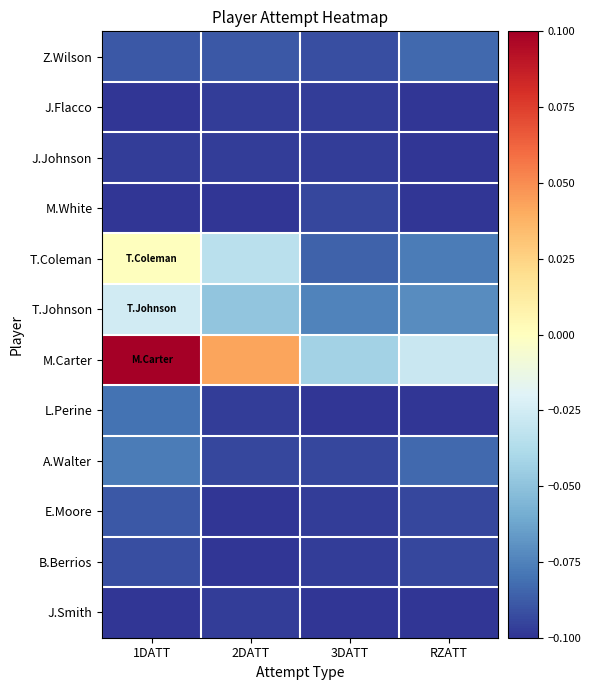

Reading left to right, what are all the values shown in this chart?

Z.Wilson: 1DATT=-0.1	2DATT=-0.1	3DATT=-0.1	RZATT=-0.1
J.Flacco: 1DATT=-0.1	2DATT=-0.1	3DATT=-0.1	RZATT=-0.1
J.Johnson: 1DATT=-0.1	2DATT=-0.1	3DATT=-0.1	RZATT=-0.1
M.White: 1DATT=-0.1	2DATT=-0.1	3DATT=-0.1	RZATT=-0.1
T.Coleman: 1DATT=0.0	2DATT=-0.0	3DATT=-0.1	RZATT=-0.1
T.Johnson: 1DATT=-0.0	2DATT=-0.0	3DATT=-0.1	RZATT=-0.1
M.Carter: 1DATT=0.1	2DATT=0.0	3DATT=-0.0	RZATT=-0.0
L.Perine: 1DATT=-0.1	2DATT=-0.1	3DATT=-0.1	RZATT=-0.1
A.Walter: 1DATT=-0.1	2DATT=-0.1	3DATT=-0.1	RZATT=-0.1
E.Moore: 1DATT=-0.1	2DATT=-0.1	3DATT=-0.1	RZATT=-0.1
B.Berrios: 1DATT=-0.1	2DATT=-0.1	3DATT=-0.1	RZATT=-0.1
J.Smith: 1DATT=-0.1	2DATT=-0.1	3DATT=-0.1	RZATT=-0.1